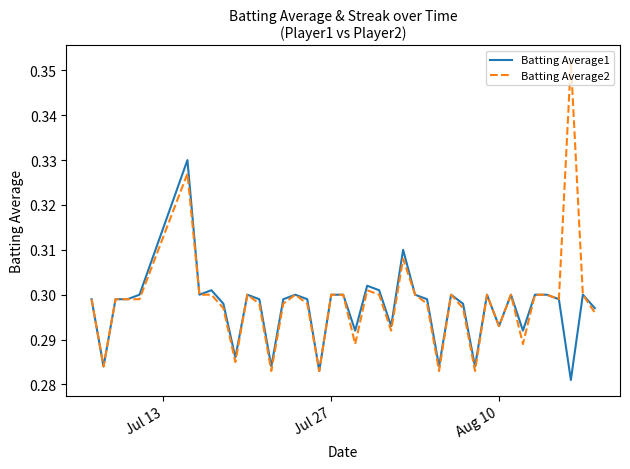

What is the sum of all Batting Average2 values?

11.9